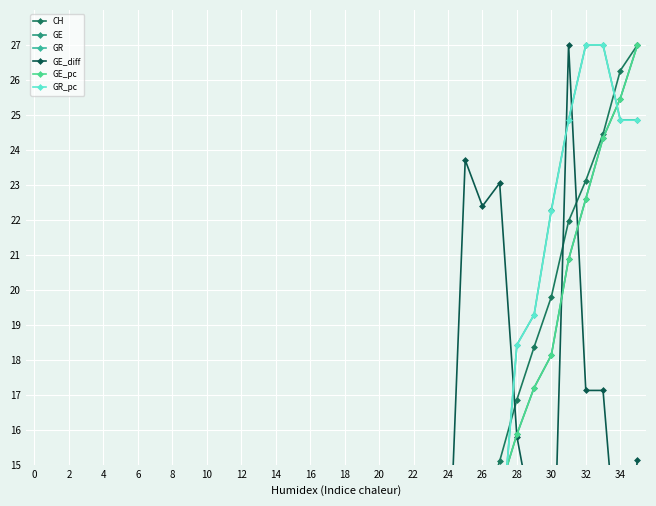

How many positive values does the GE_diff series have?

30